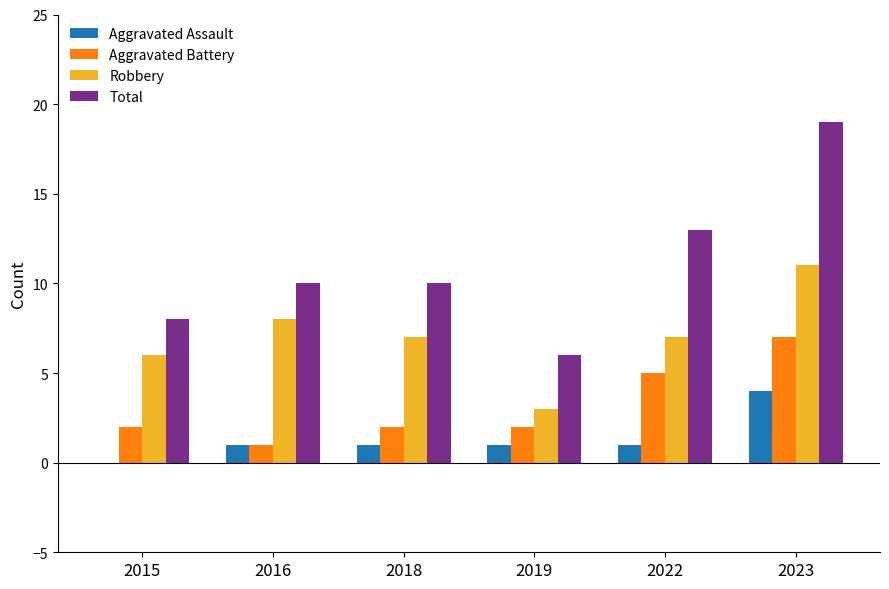

Is it true that Robbery equals 7 at 2018?

True